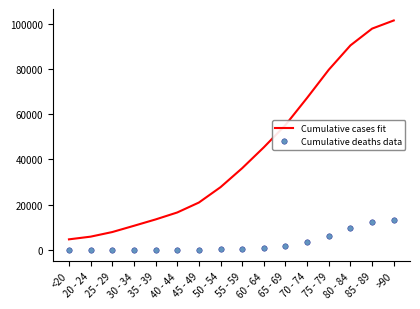

What is the approximate value of Cumulative cases fit at 70 - 74?

67263